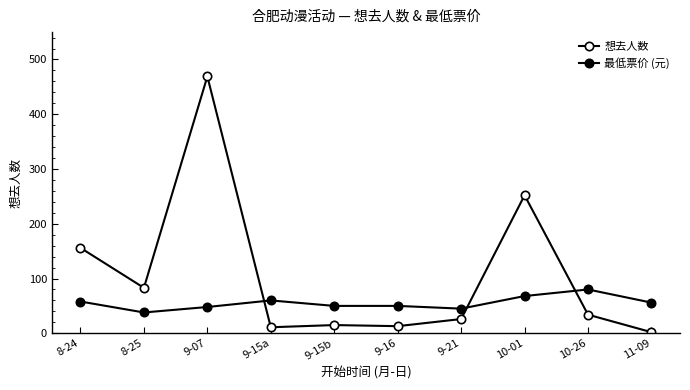

The 想去人数 series shows 11 at 9-15a. True or false?

True